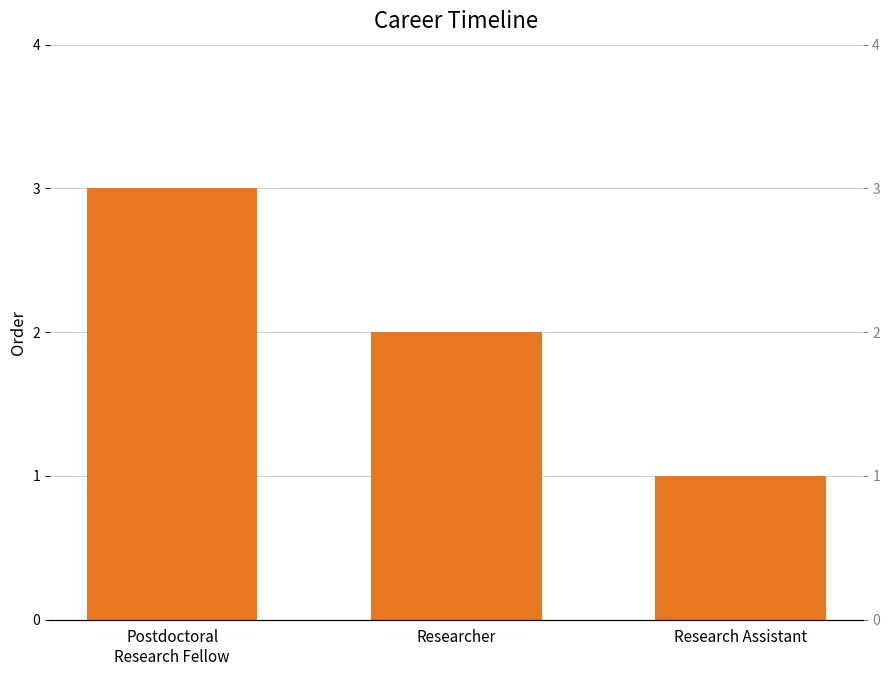

What is the change in value from Researcher to Research Assistant?

-1